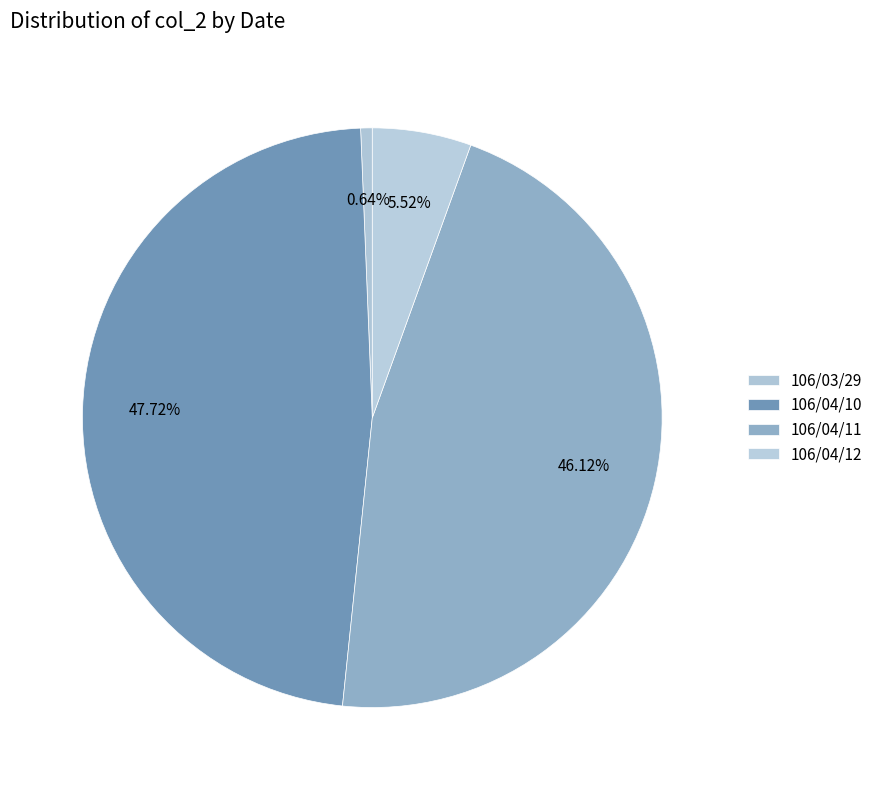

How many segments does this pie chart have?

4